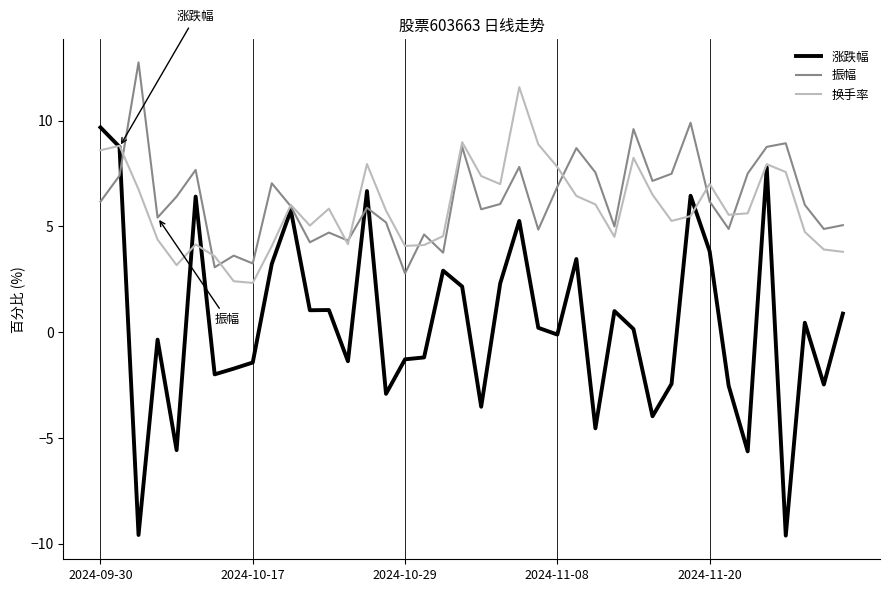

Which series has the largest range (max minus min)?

涨跌幅